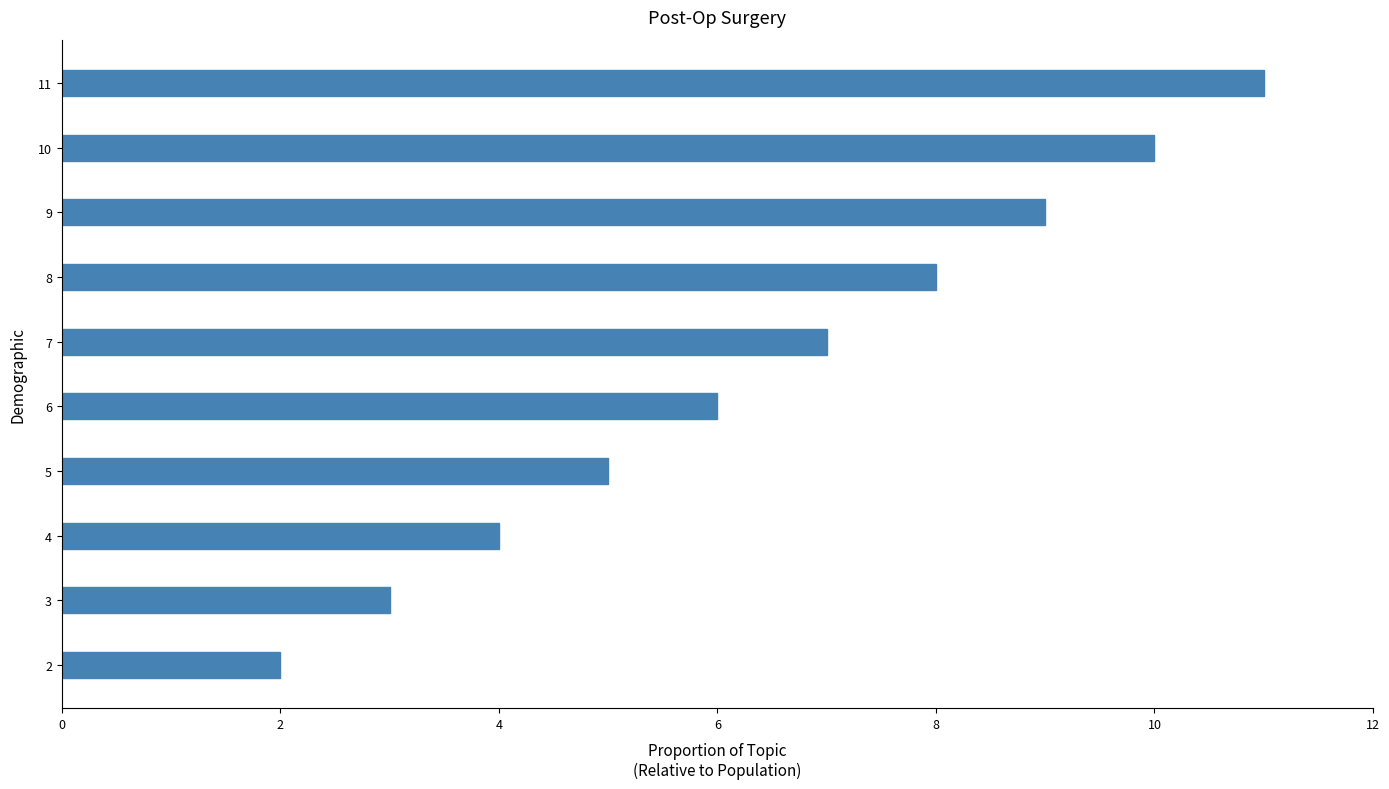

What is the ratio of the value at 4 to the value at 10?

0.4